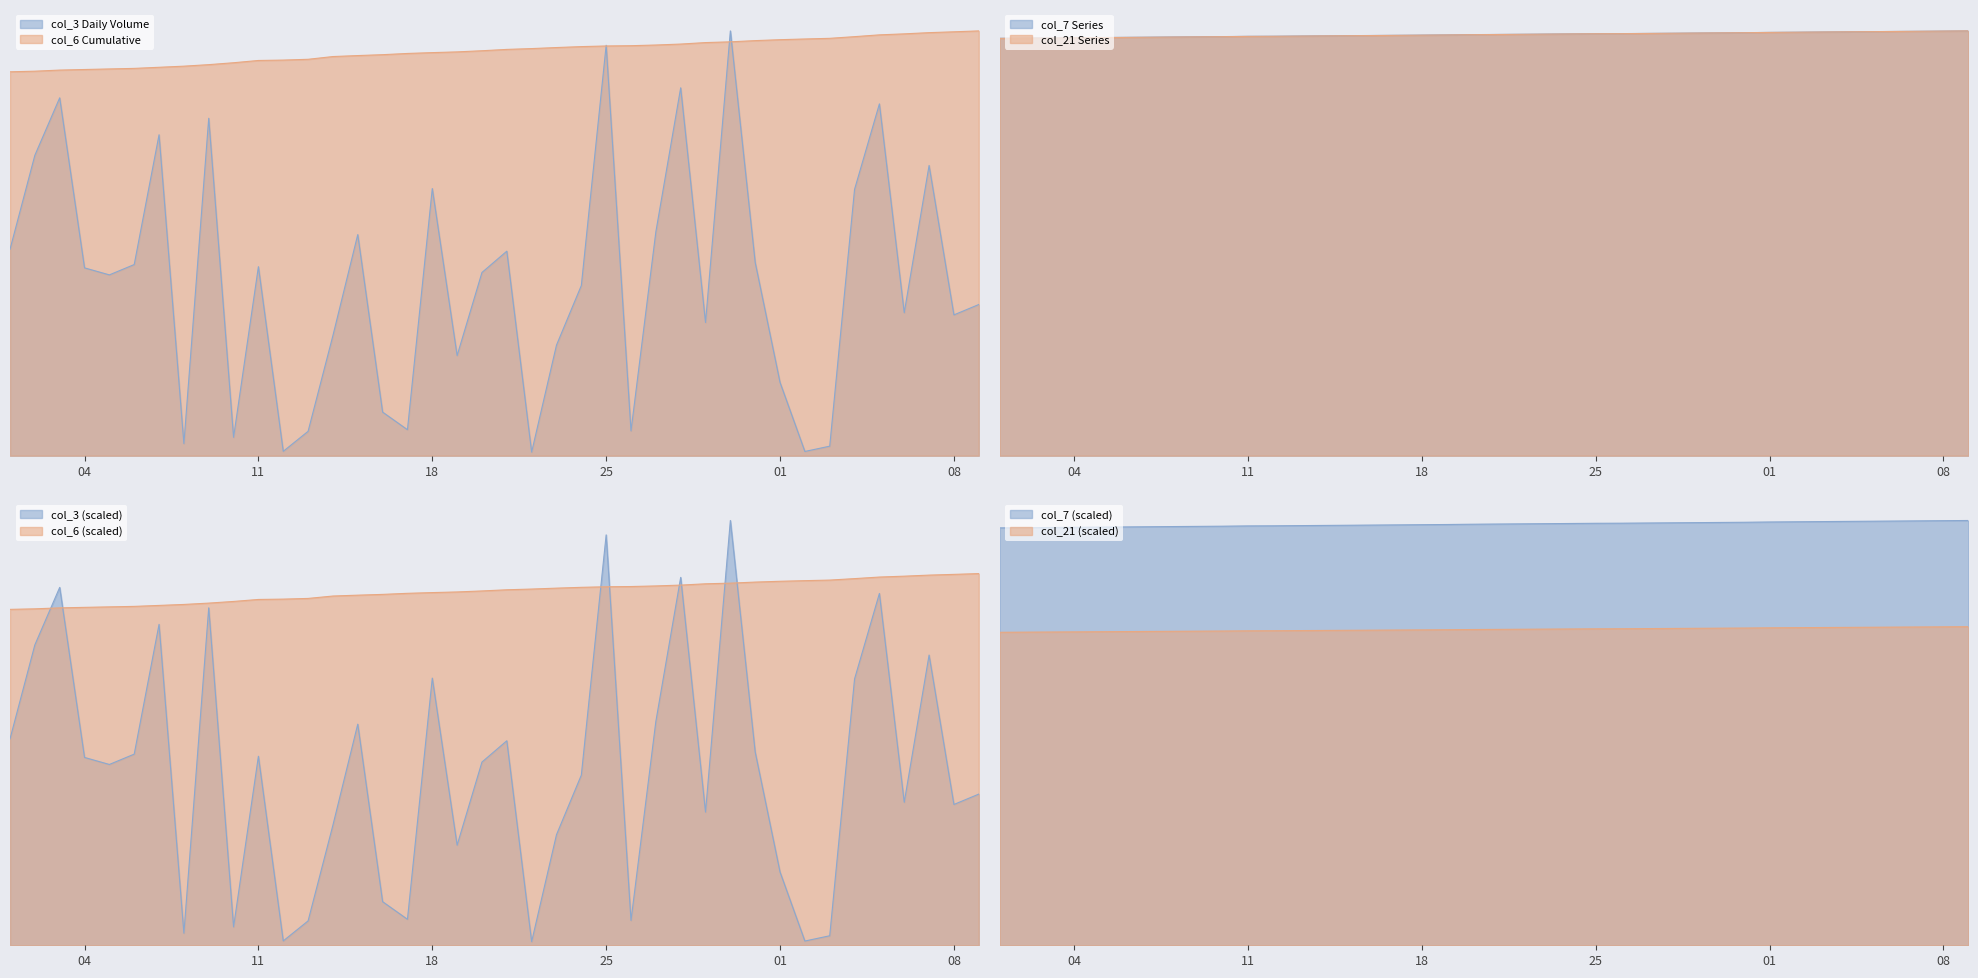

True or false: col_21 (col_21) and col_6 (Cumulative) cross at least once.

False